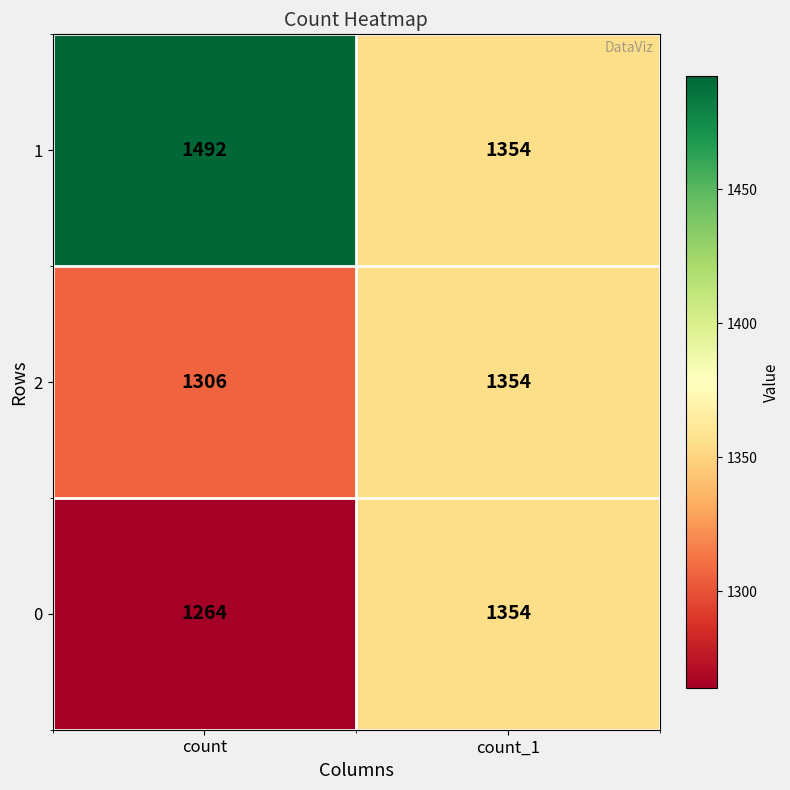

Is it true that 2 equals 1354 at count_1?

True